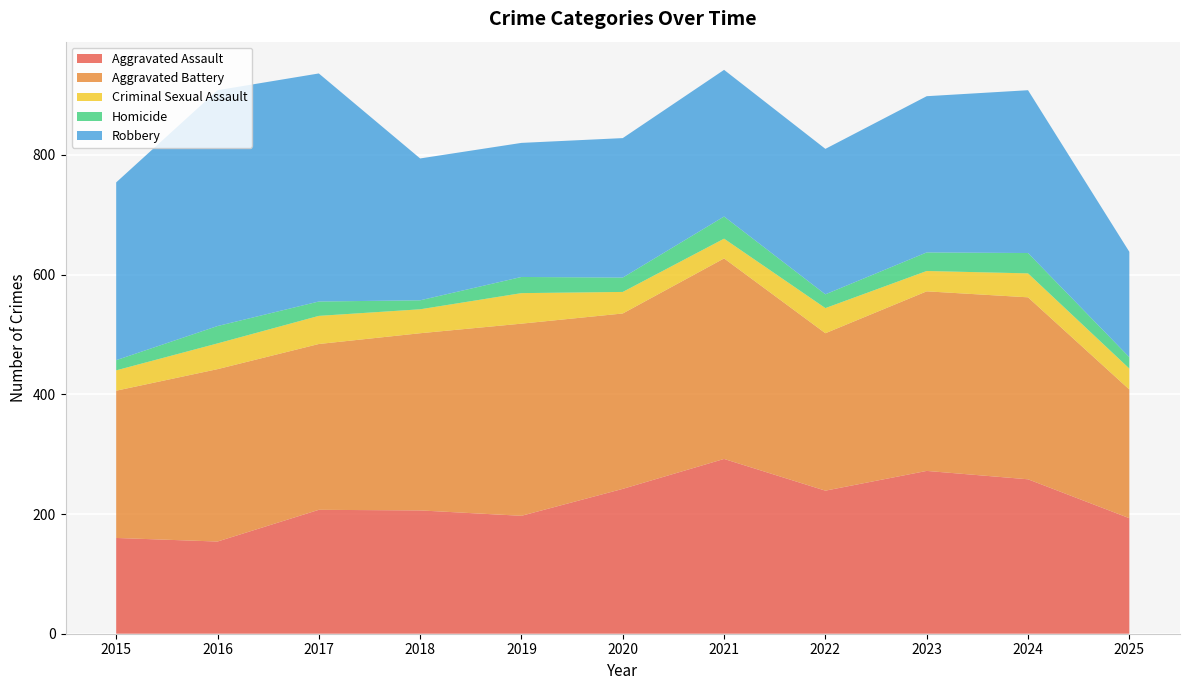

Reading right to left, what are all the values shown in this chart?

Aggravated Assault: 2025=193	2024=258	2023=272	2022=239	2021=292	2020=242	2019=197	2018=206	2017=207	2016=154	2015=160
Aggravated Battery: 2025=215	2024=304	2023=300	2022=263	2021=335	2020=293	2019=321	2018=296	2017=277	2016=288	2015=246
Criminal Sexual Assault: 2025=35	2024=40	2023=34	2022=42	2021=33	2020=36	2019=51	2018=40	2017=47	2016=43	2015=34
Homicide: 2025=19	2024=34	2023=31	2022=23	2021=37	2020=24	2019=27	2018=15	2017=24	2016=29	2015=17
Robbery: 2025=176	2024=272	2023=261	2022=243	2021=245	2020=233	2019=224	2018=237	2017=381	2016=394	2015=297